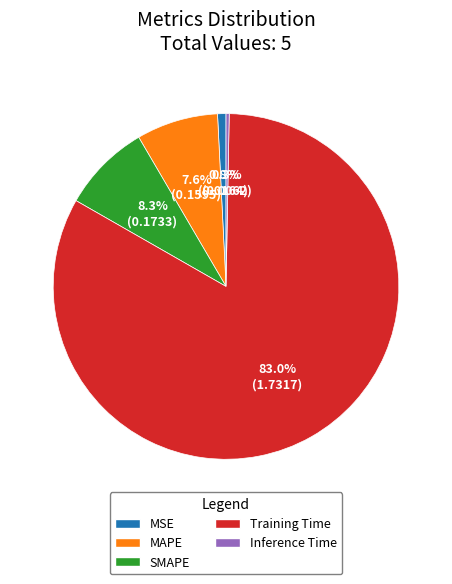

To the nearest percent, what is the difference between the largest and smallest slice percentages?

83%